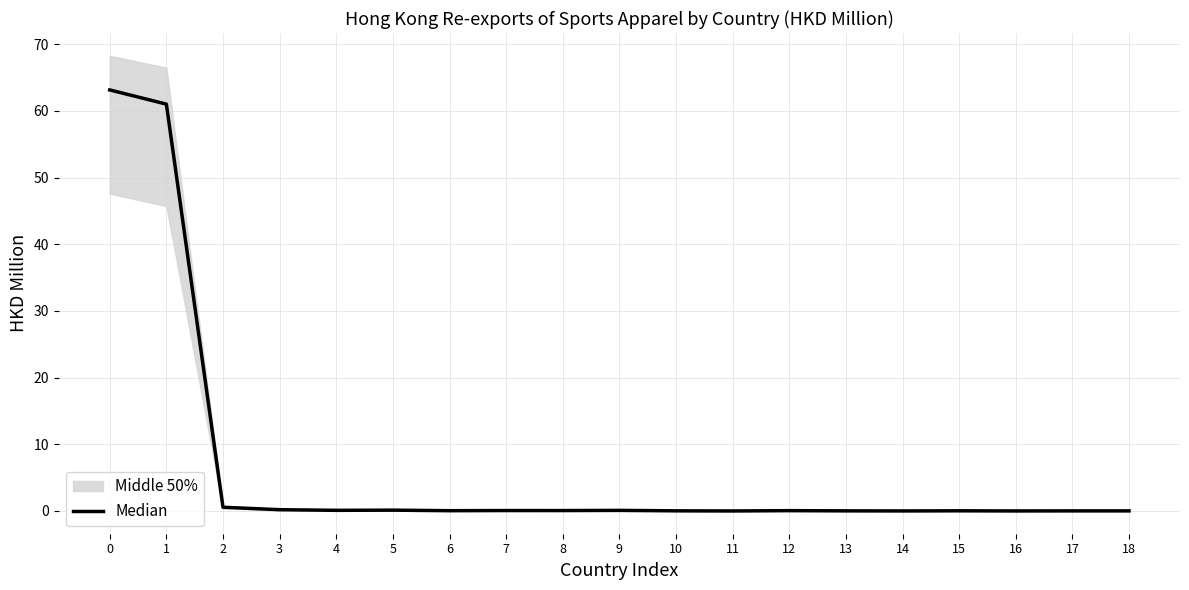

What is the difference between the second highest and second lowest values?

61.0